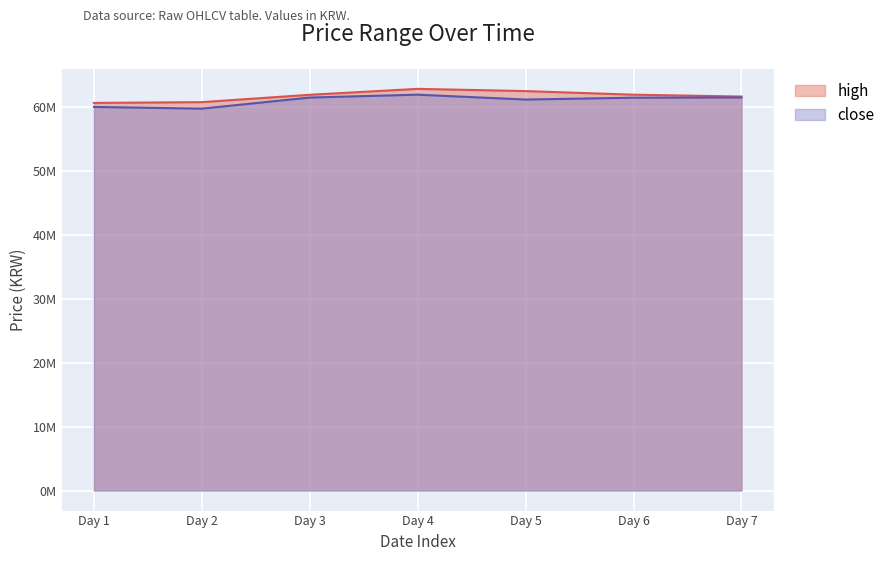

Where is close nearest to the value 60846000?

Day 5